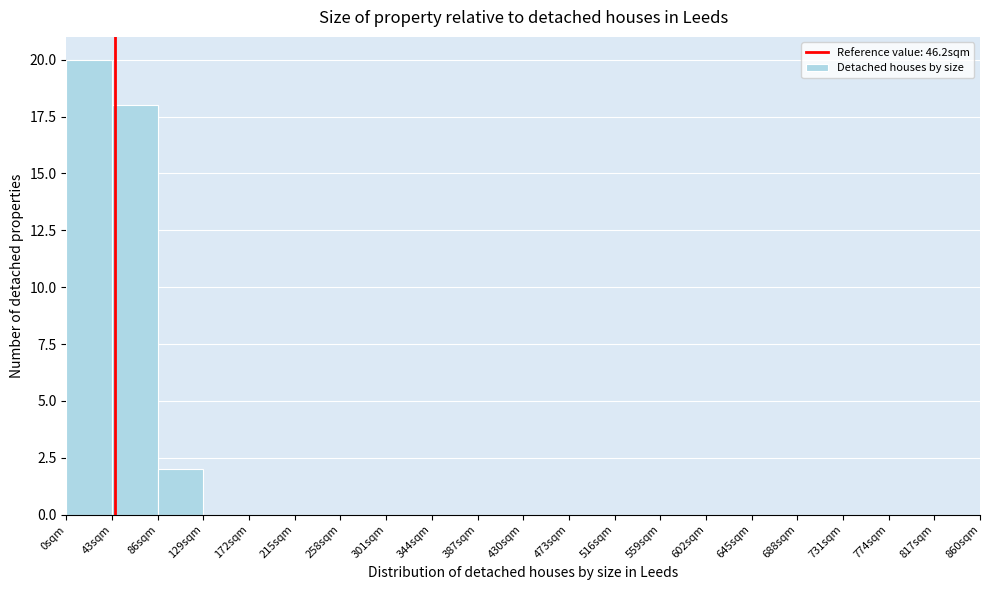

What is the height of the bar covering 43 to 86 on the x-axis? Neither the bar edges nor the heights are printed on the chart, so give them approximately, as read against the axes.

18